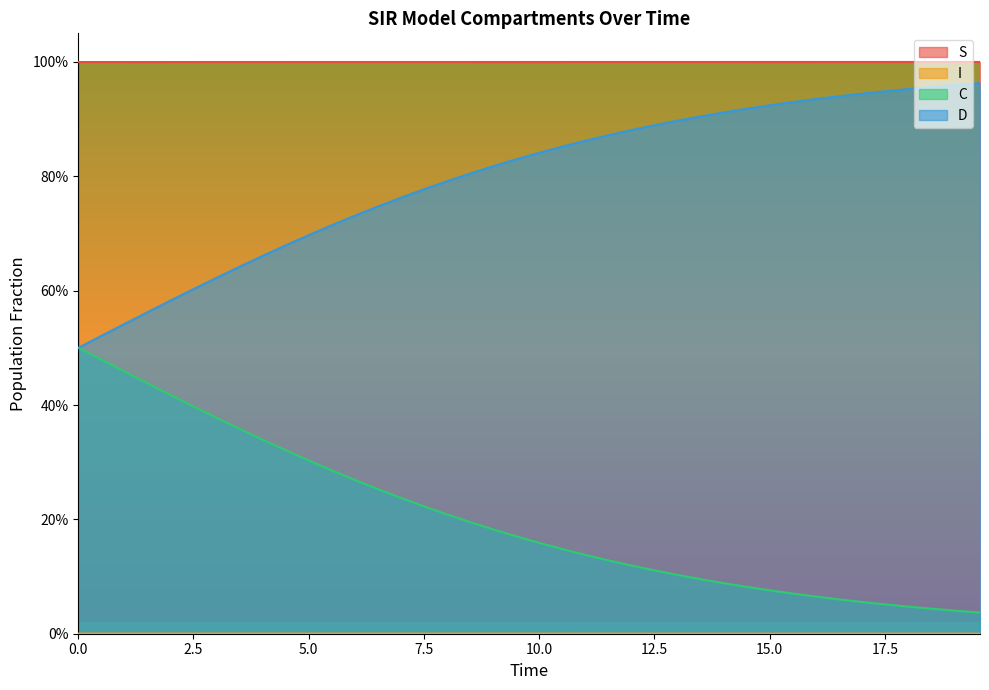

What is the greatest value displayed?

1.0